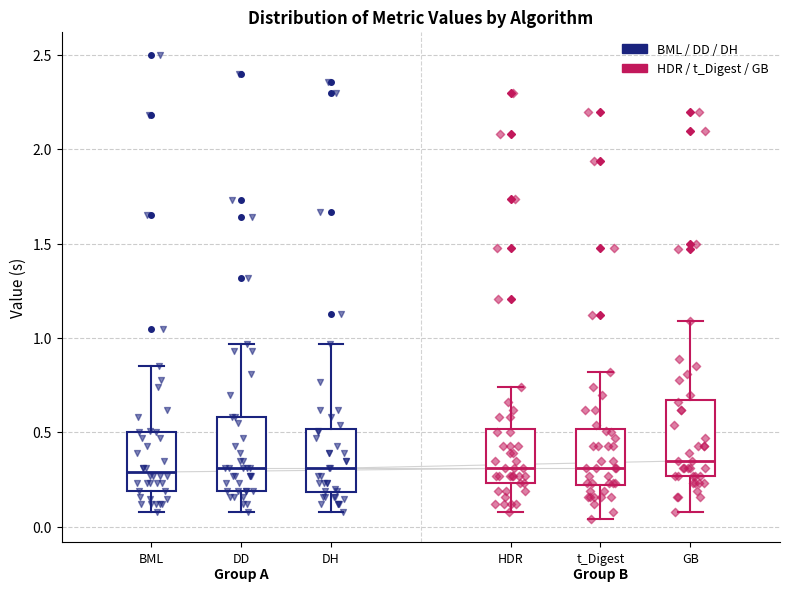

Reading left to right, read every box against the y-axis: the position of its median line, the range the box covers, and the ends of its whiskers. The values are not printed on the chart, so give them approximately, as read against the axis.

BML: median 0.30, box 0.20 to 0.50, whiskers 0.10 to 0.85
DD: median 0.30, box 0.20 to 0.60, whiskers 0.10 to 0.95
DH: median 0.30, box 0.20 to 0.50, whiskers 0.10 to 0.95
HDR: median 0.30, box 0.25 to 0.50, whiskers 0.10 to 0.75
t_Digest: median 0.30, box 0.20 to 0.50, whiskers 0.05 to 0.80
GB: median 0.35, box 0.25 to 0.65, whiskers 0.10 to 1.10